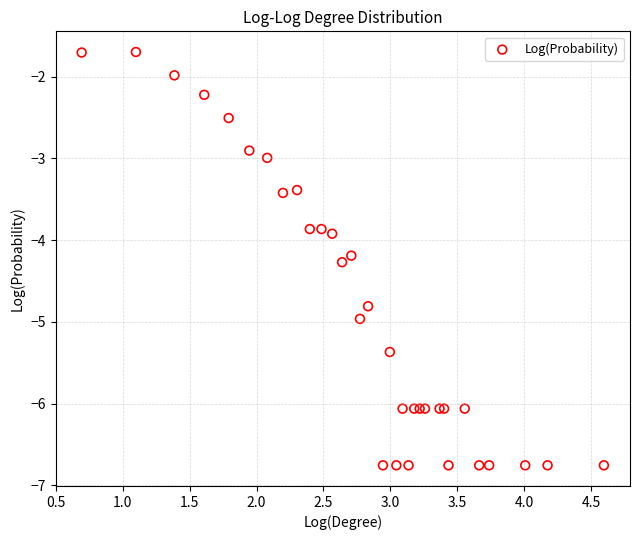

What Y value in the scatter plot is closest to -4?

-3.9